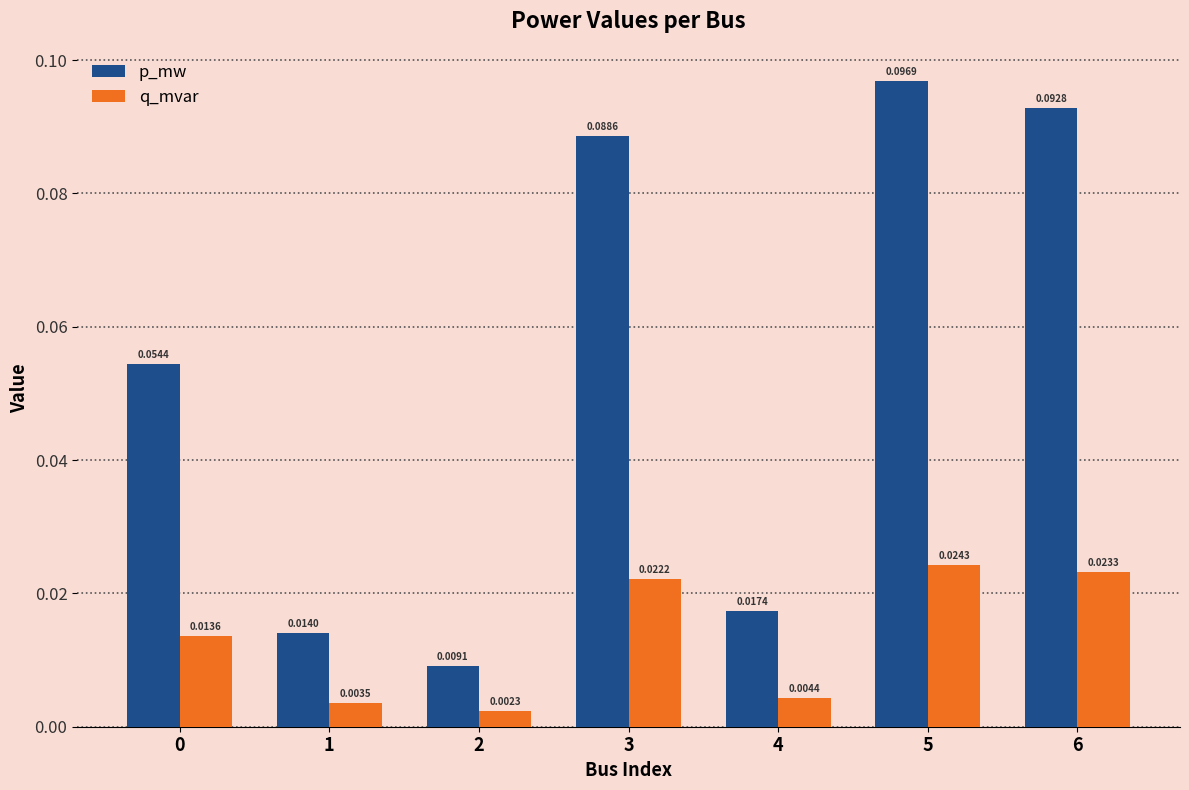

At how many categories does at least one series exceed 0?

7